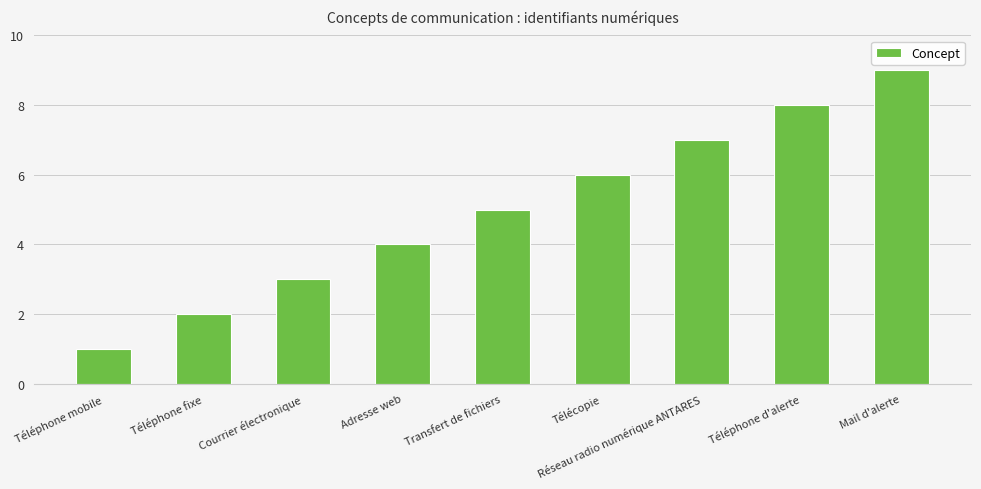

Between Réseau radio numérique ANTARES and Téléphone fixe, which is larger?

Réseau radio numérique ANTARES